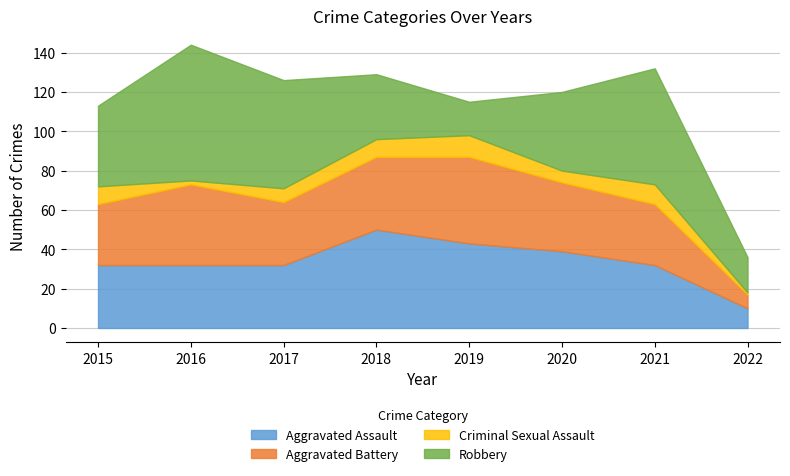

How many series are shown in this chart?

4